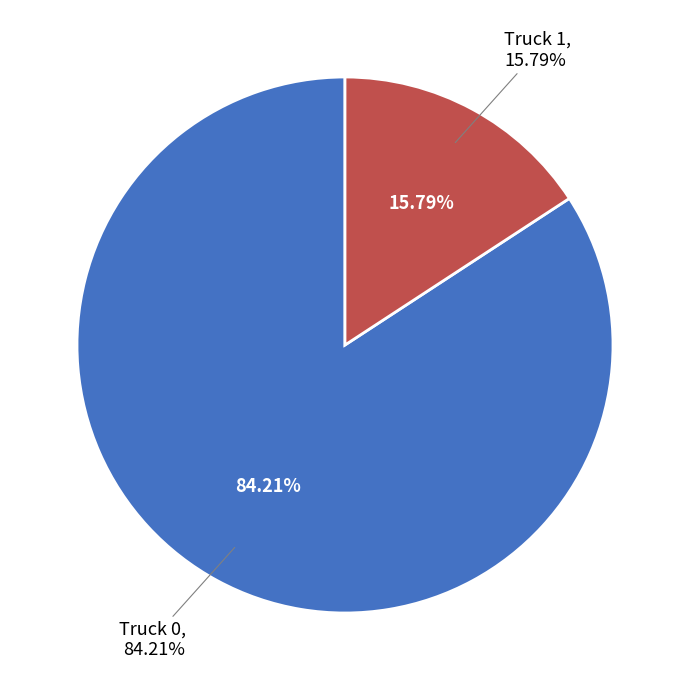

Between Truck 1 and Truck 0, which is larger?

Truck 0